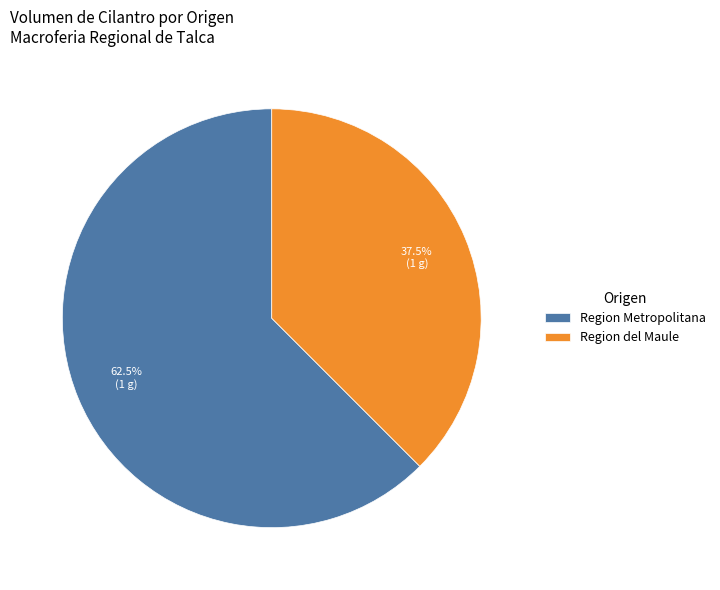

Approximately how many times larger is the value at Region del Maule compared to Region Metropolitana?

0.6